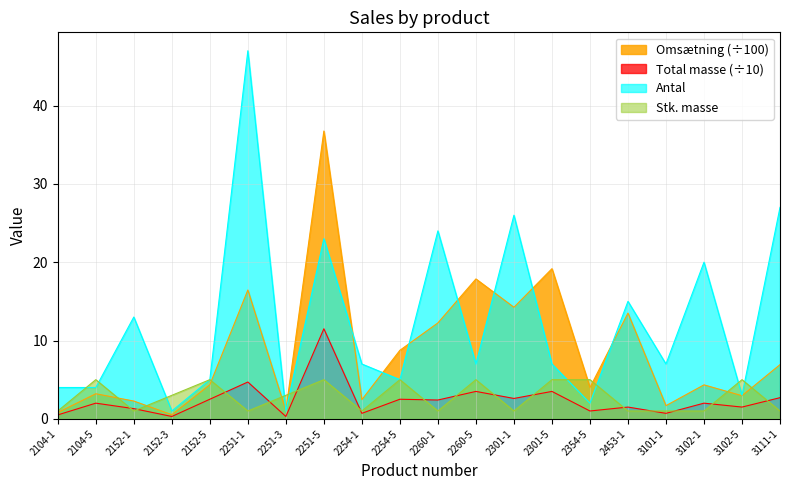

True or false: Stk. masse has more than 1 interior local peaks.

True